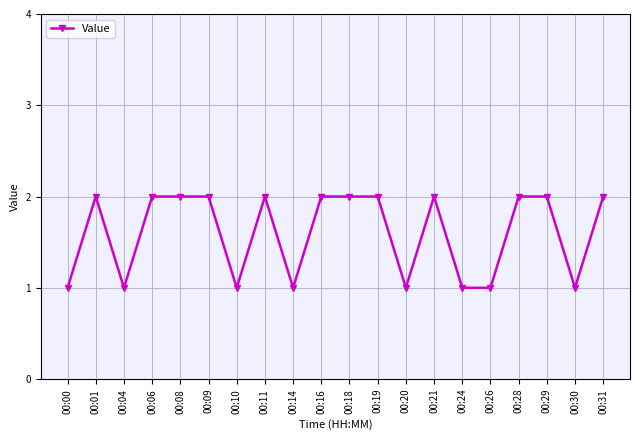

True or false: the data has more than 2 interior local peaks.

True